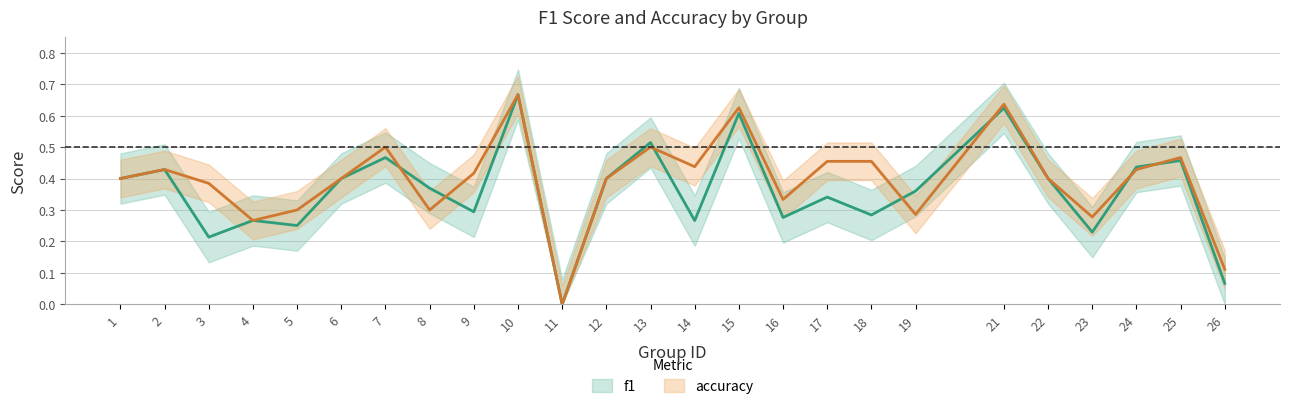

Is the value of accuracy at 13 greater than the value of f1 at 26?

Yes